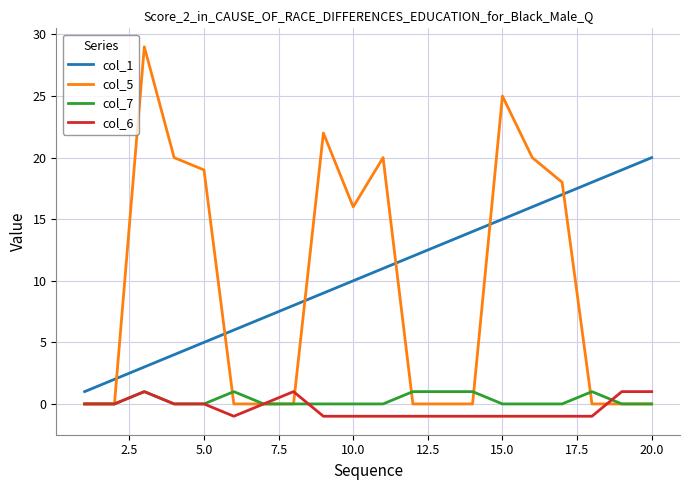

Which series has the largest range (max minus min)?

col_5